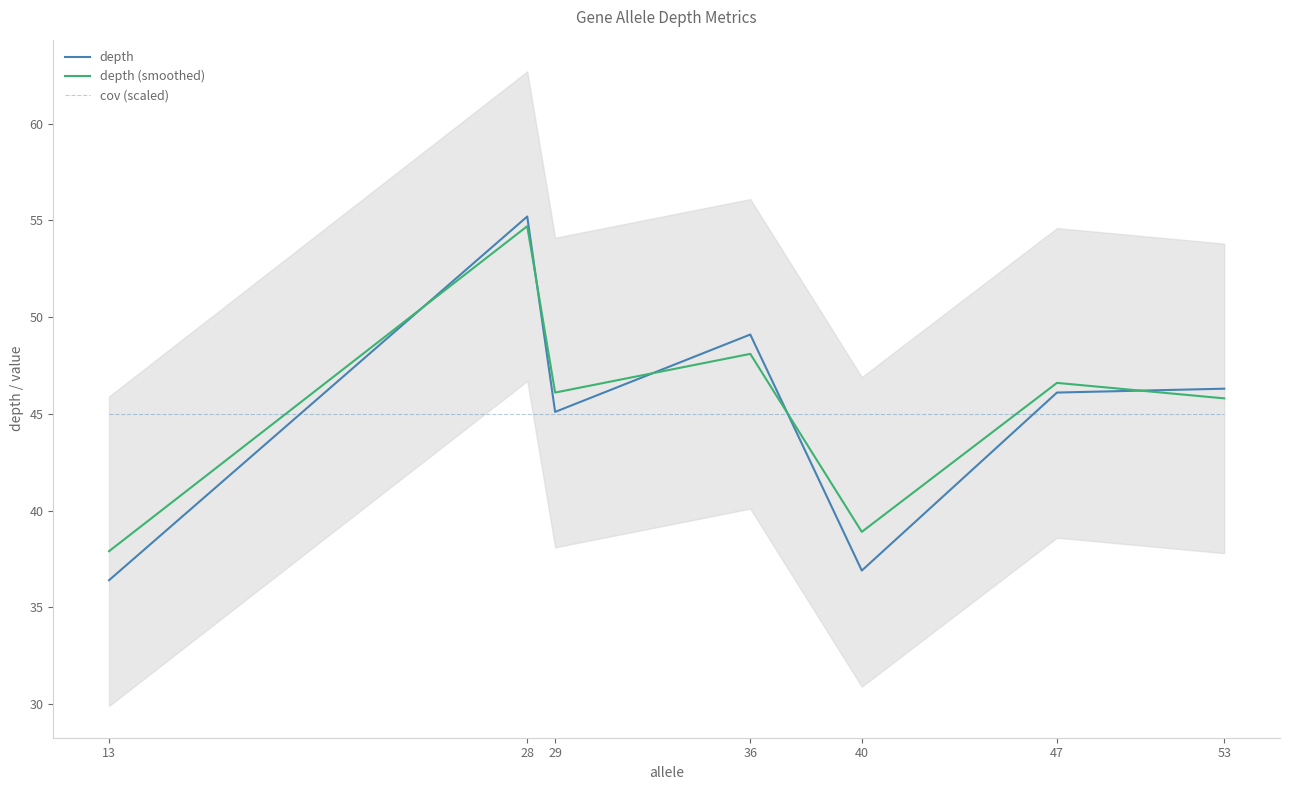

The depth series shows 56.6 at 40. True or false?

False